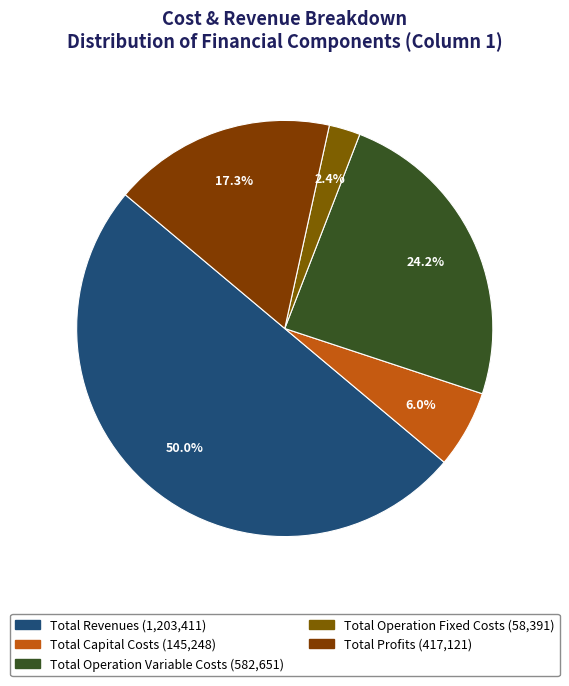

To the nearest percent, what portion does Total Operation Fixed Costs represent?

2%